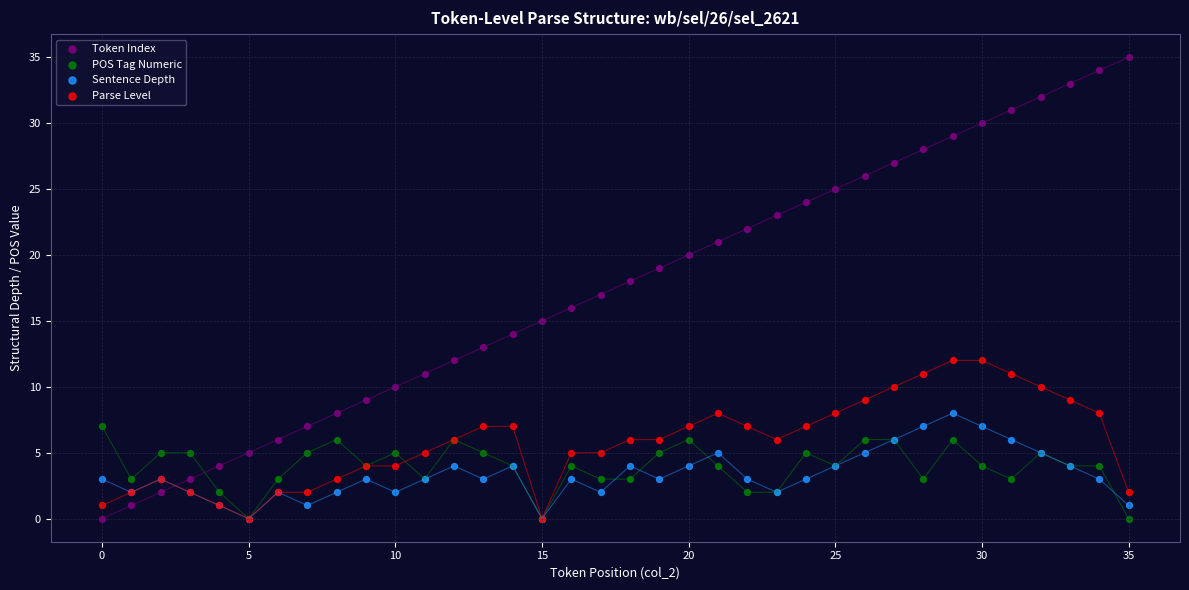

What are all the series names shown in the legend?

Token Index, POS Tag Numeric, Sentence Depth, Parse Level